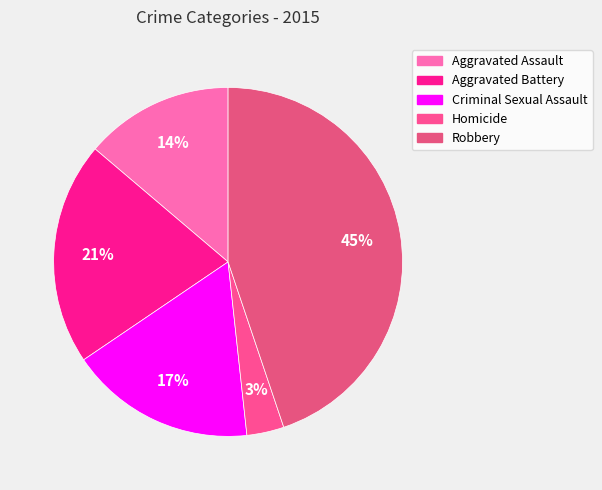

Does Robbery account for over 50% of the chart?

No